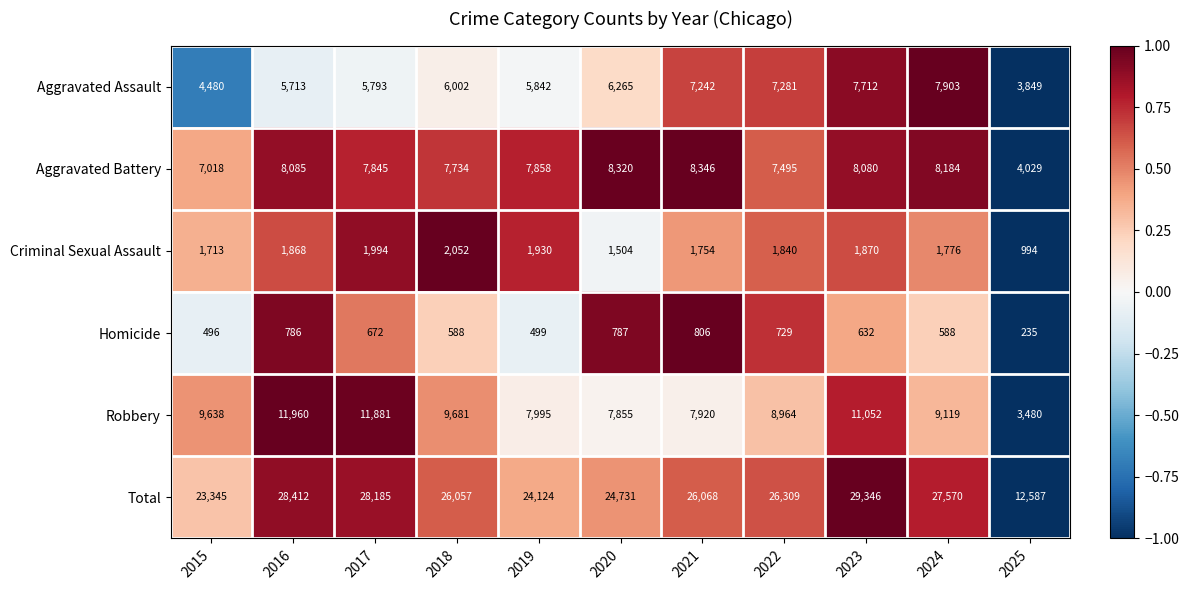

What is the maximum value shown in the chart?

29346